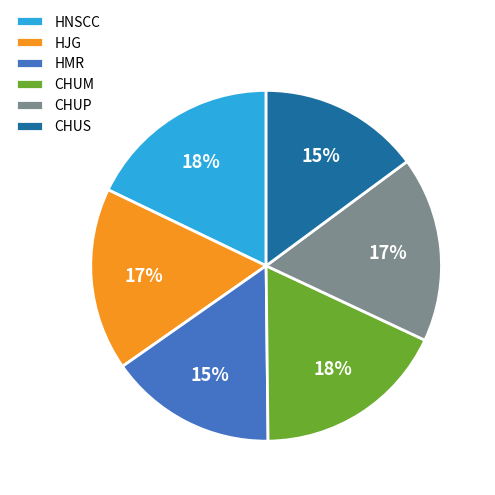

Is there any slice that represents more than half of the pie?

No